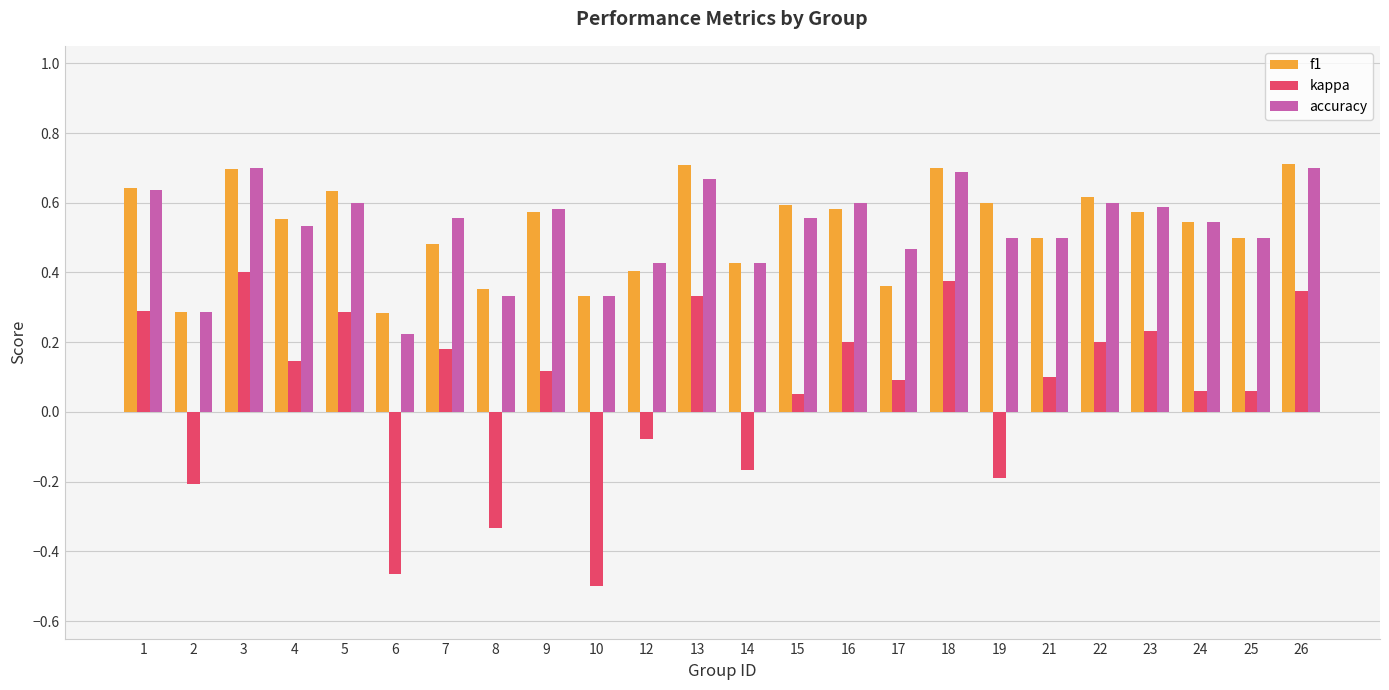

What is the sum of all kappa values?

1.5